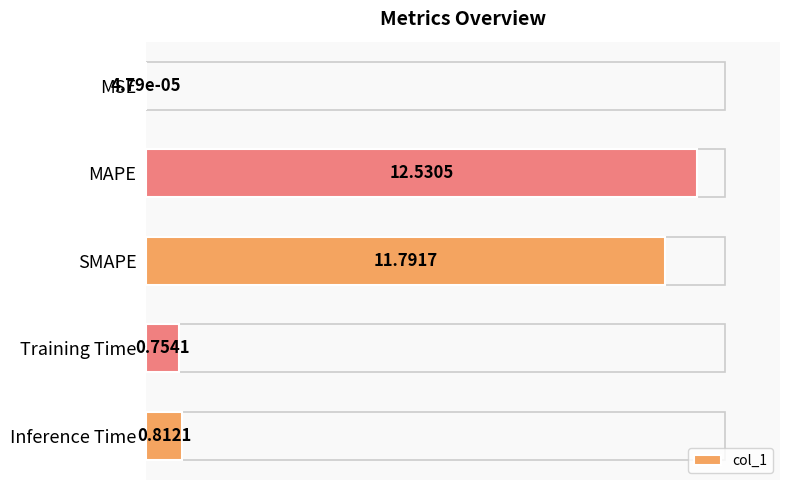

What is the change in value from MAPE to Training Time?

-11.8